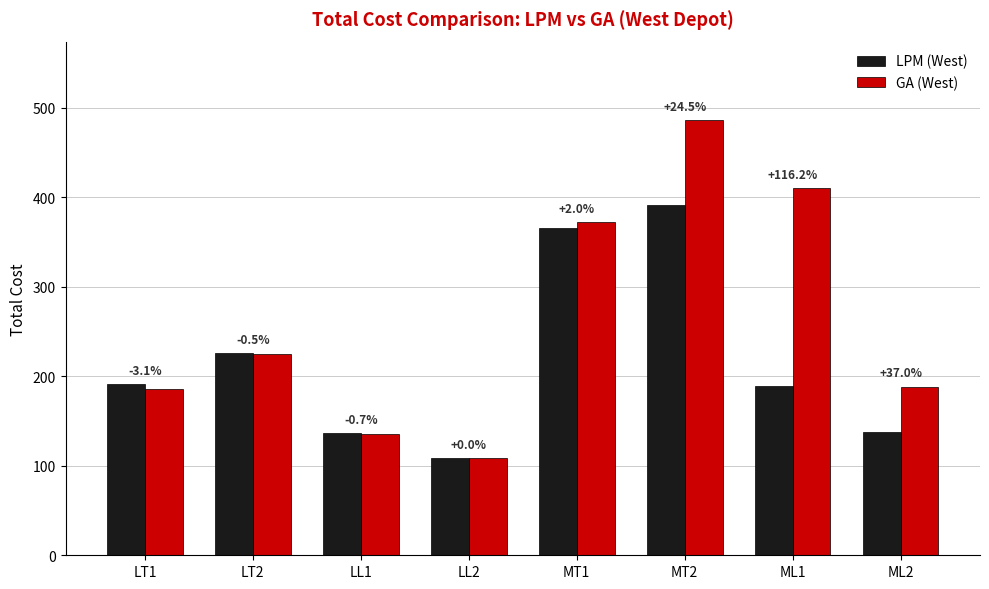

What is the total value across all series at LL2?

216.8